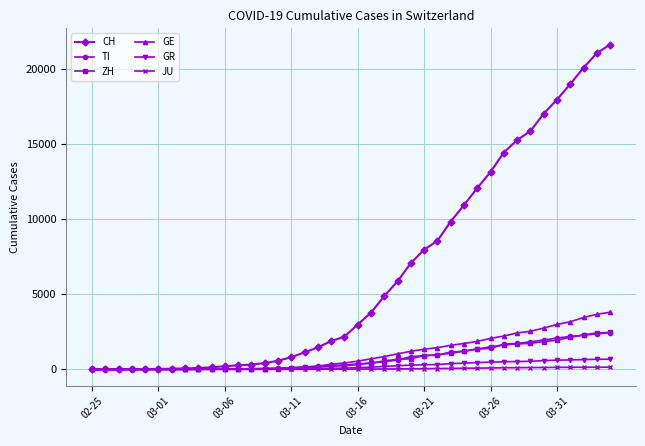

What is the sum of all GR values?

9345